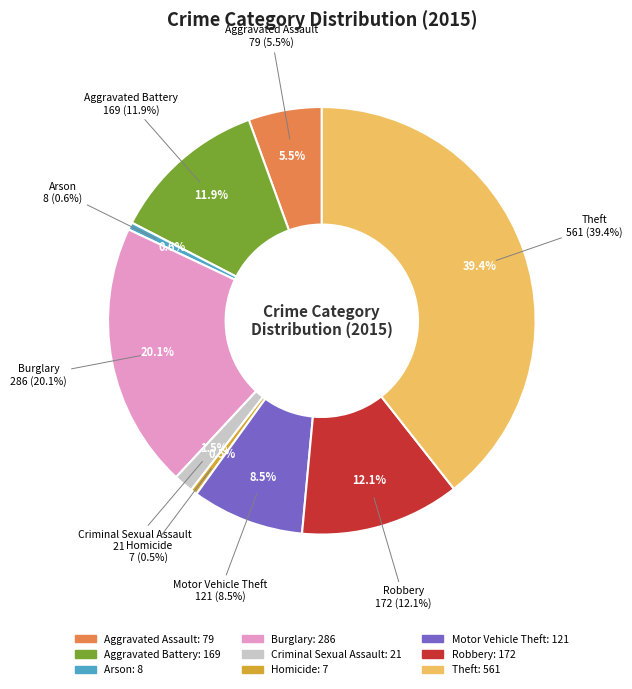

To the nearest percent, what is the difference between the Criminal Sexual Assault and Arson slice percentages?

1%